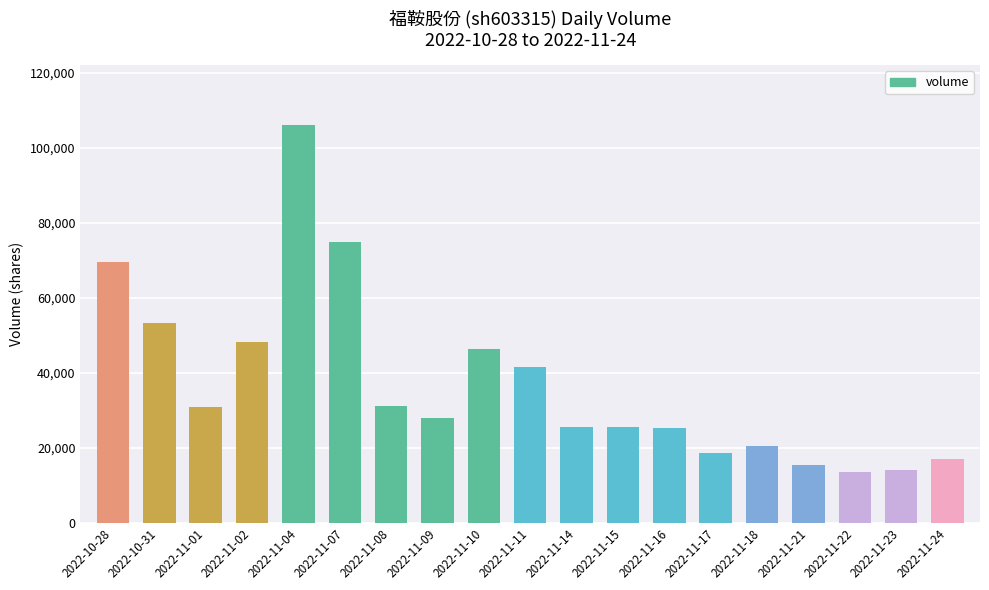

At which label is the value closest to 59740?

2022-10-31